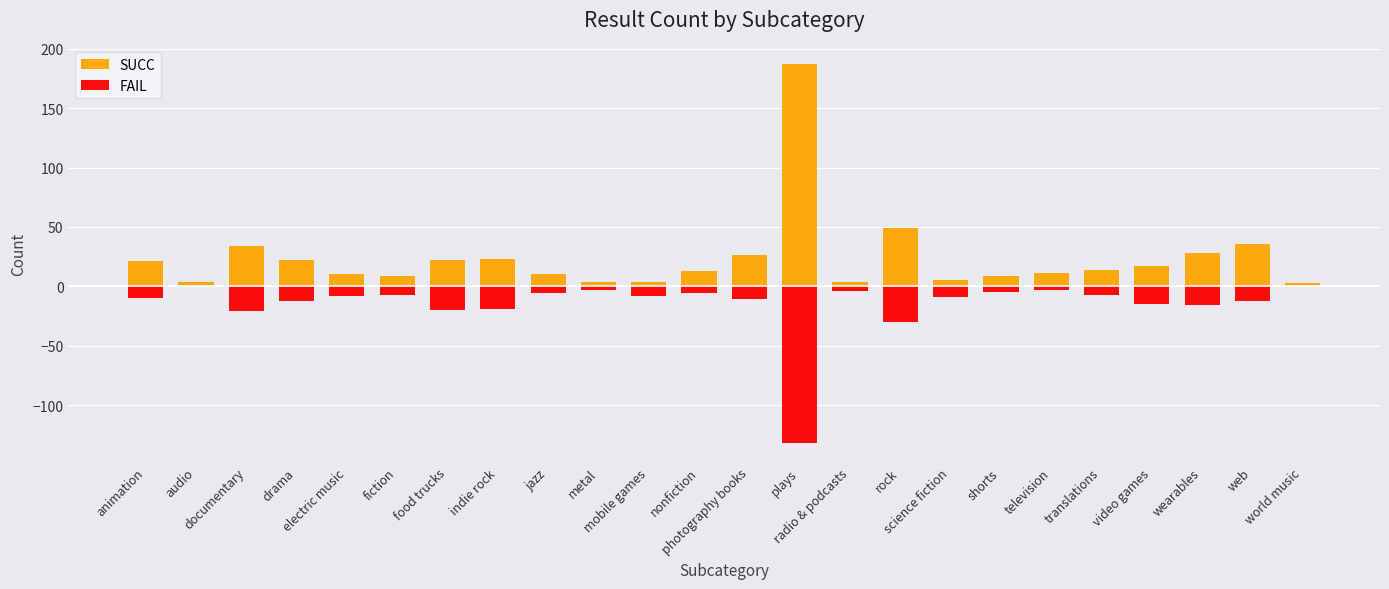

True or false: SUCC has a value of 7 at science fiction.

False